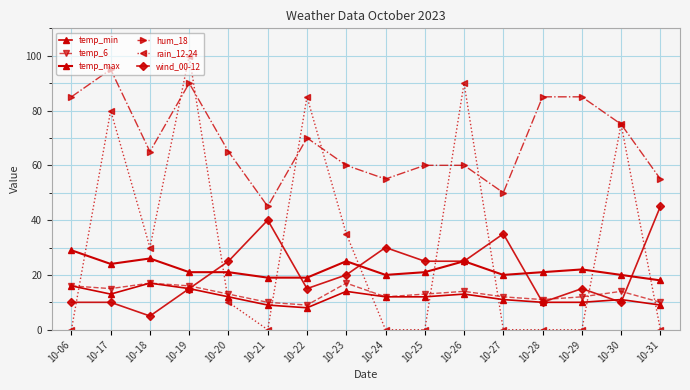

What is the total value across all series at 10-29?

144